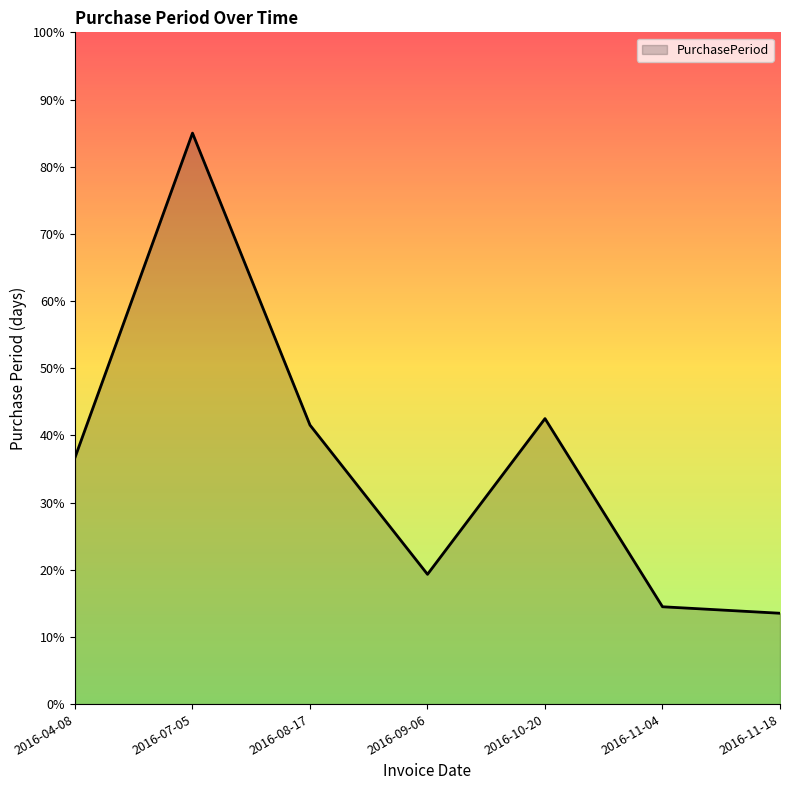

What is the difference between the maximum and minimum values?

71.5